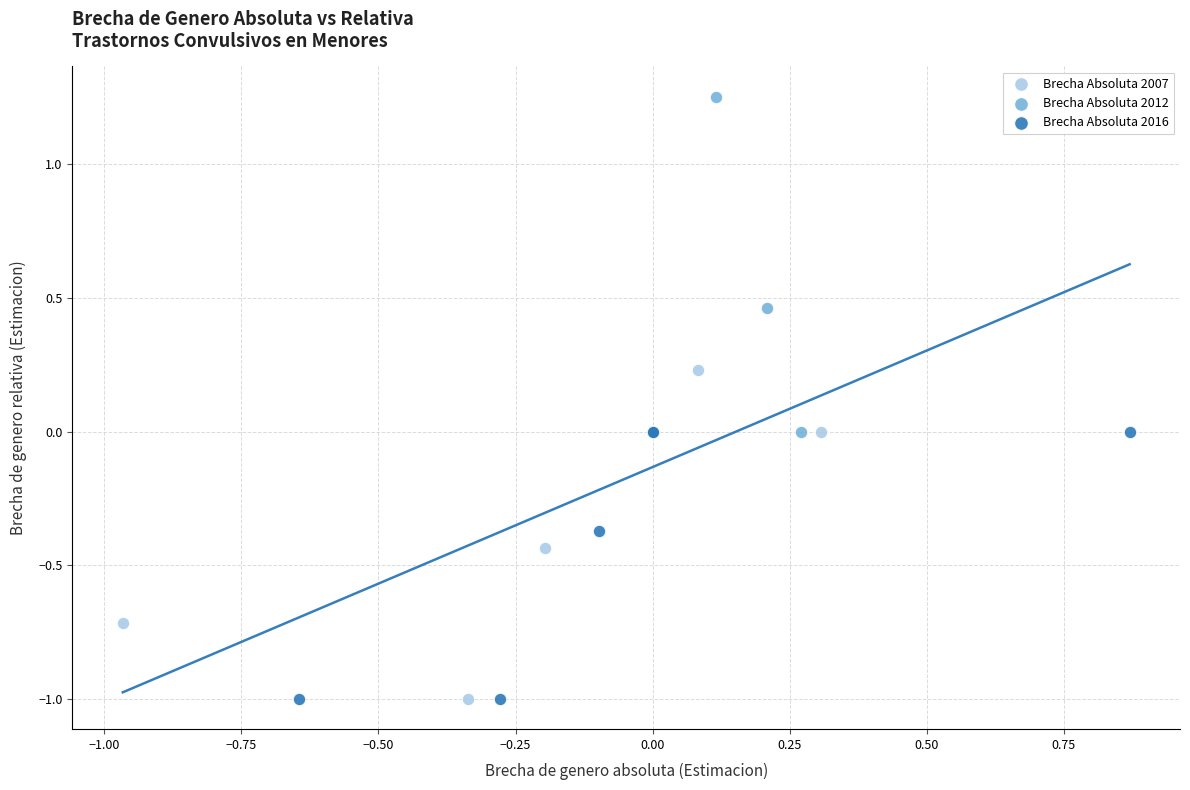

Which series contains the highest Y value?

Brecha Absoluta 2012